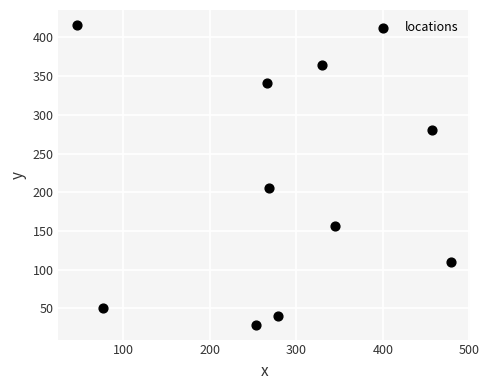

What Y value in the scatter plot is closest to 222?

206